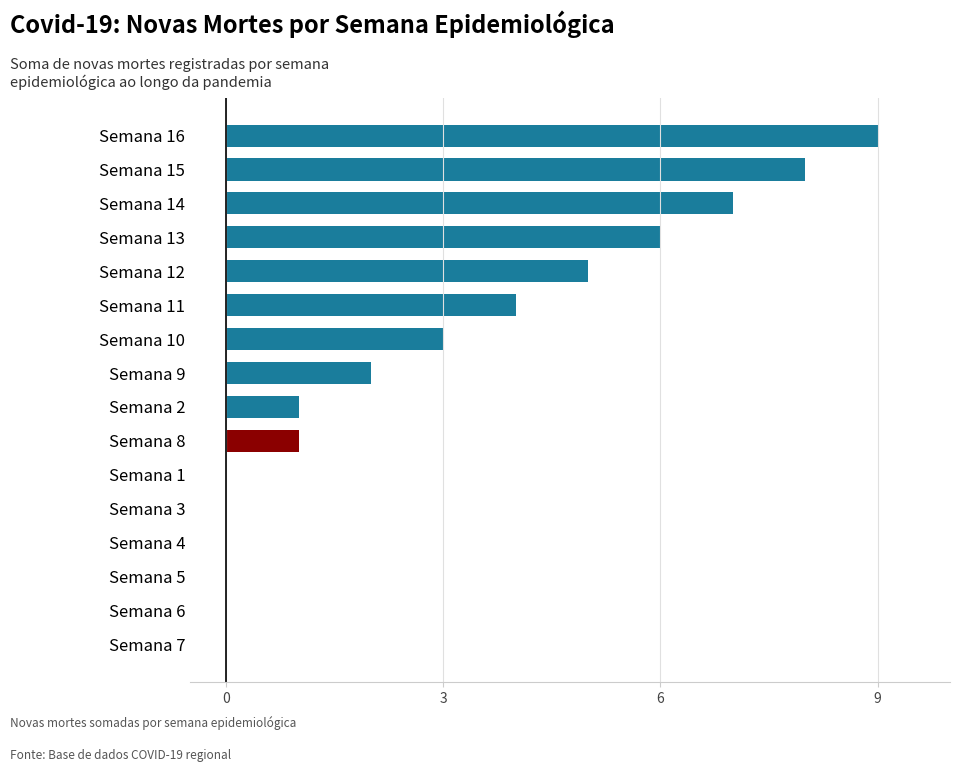

What is the sum of all values?

46